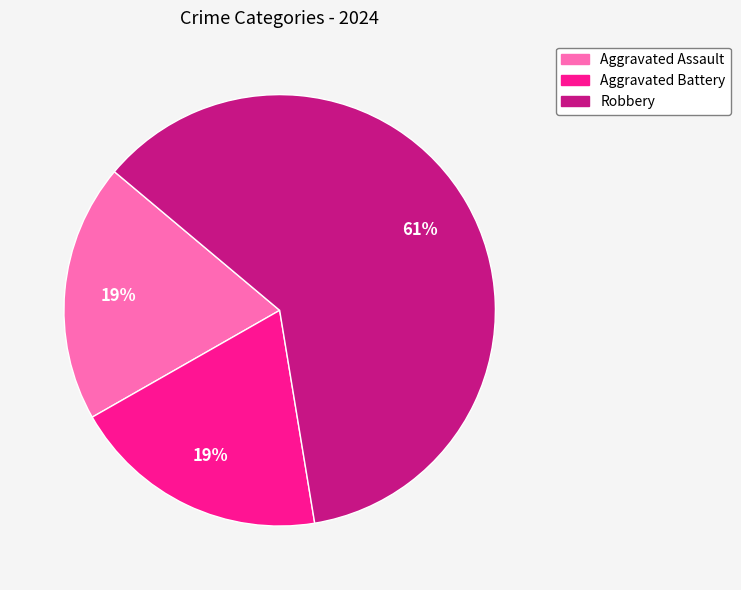

To the nearest percent, what is the difference between the largest and smallest slice percentages?

42%